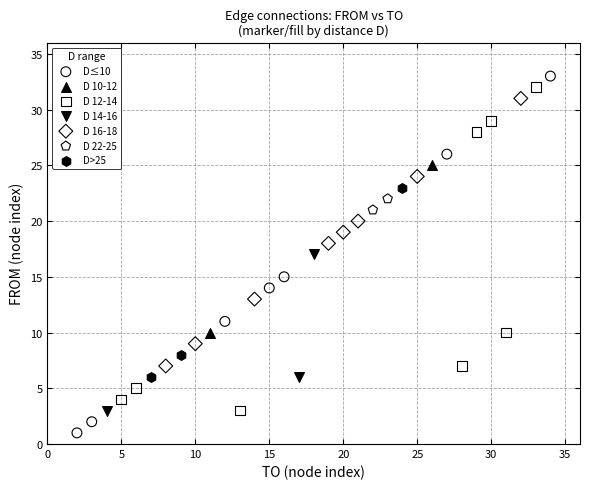

Which series has the widest spread of Y values?

D≤10